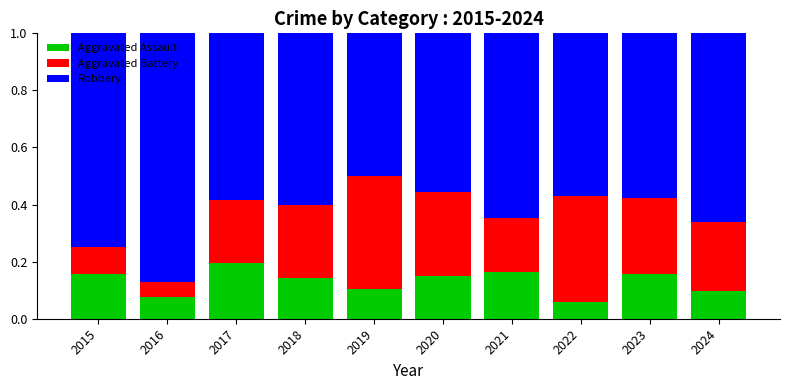

What is the total value across all series at 2019?

1.0